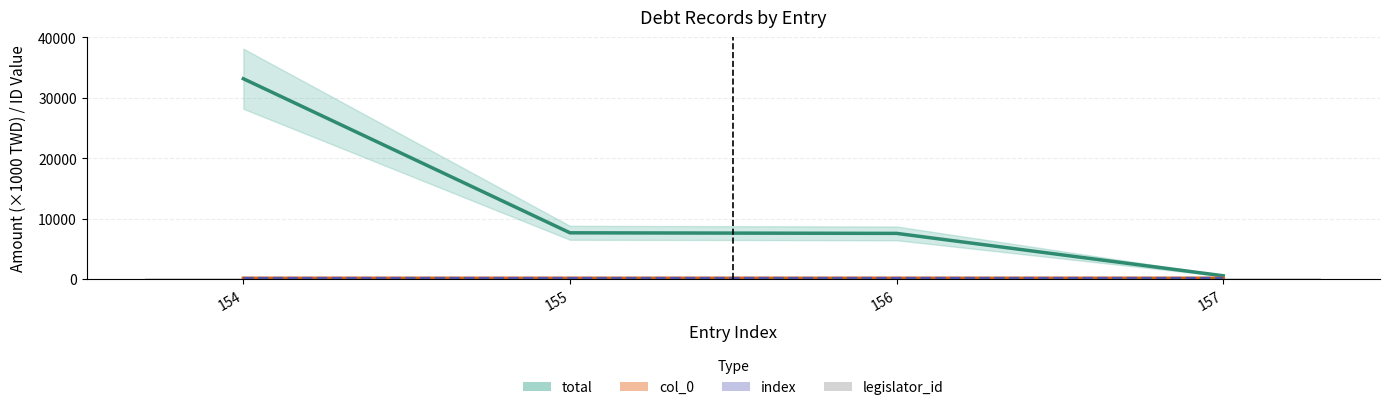

Reading left to right, extract all data points from this chart.

total: 154=33160.0	155=7674.7	156=7580.3	157=569.7
col_0: 154=154.0	155=155.0	156=156.0	157=157.0
index: 154=154.0	155=155.0	156=156.0	157=157.0
legislator_id: 154=174.1	155=174.1	156=174.1	157=174.1